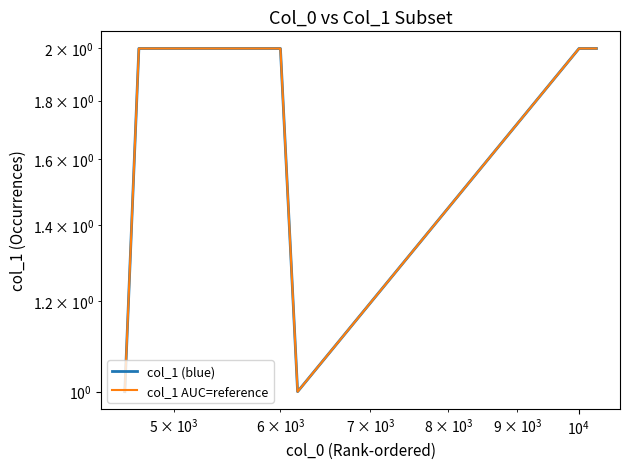

Which series has the largest total across all categories?

col_1 (blue)